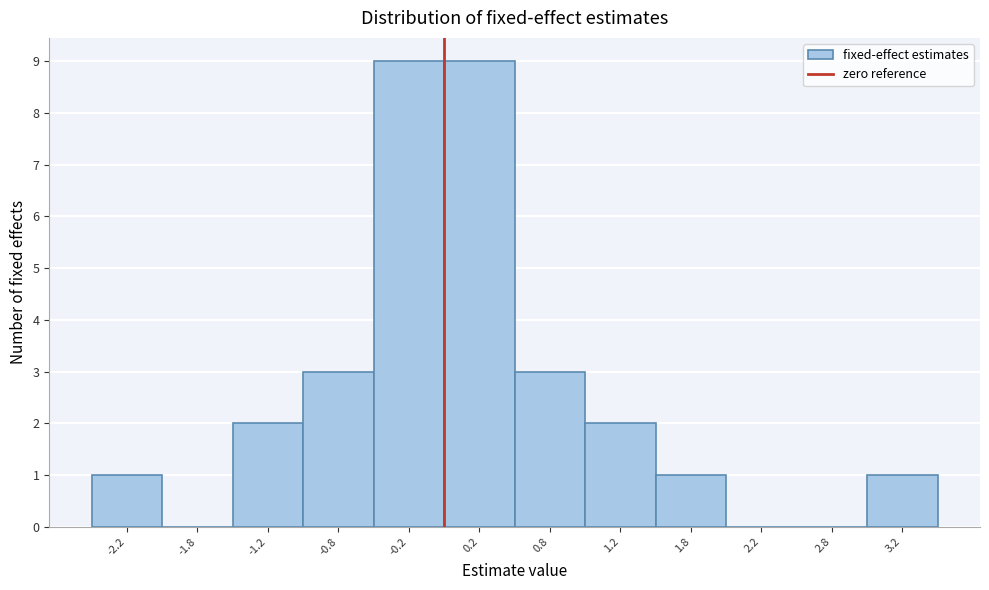

How tall is the bar that spans -2.5 to -2.0 on the x-axis? The values are not printed on the chart, so give them approximately, as read against the axis.

1